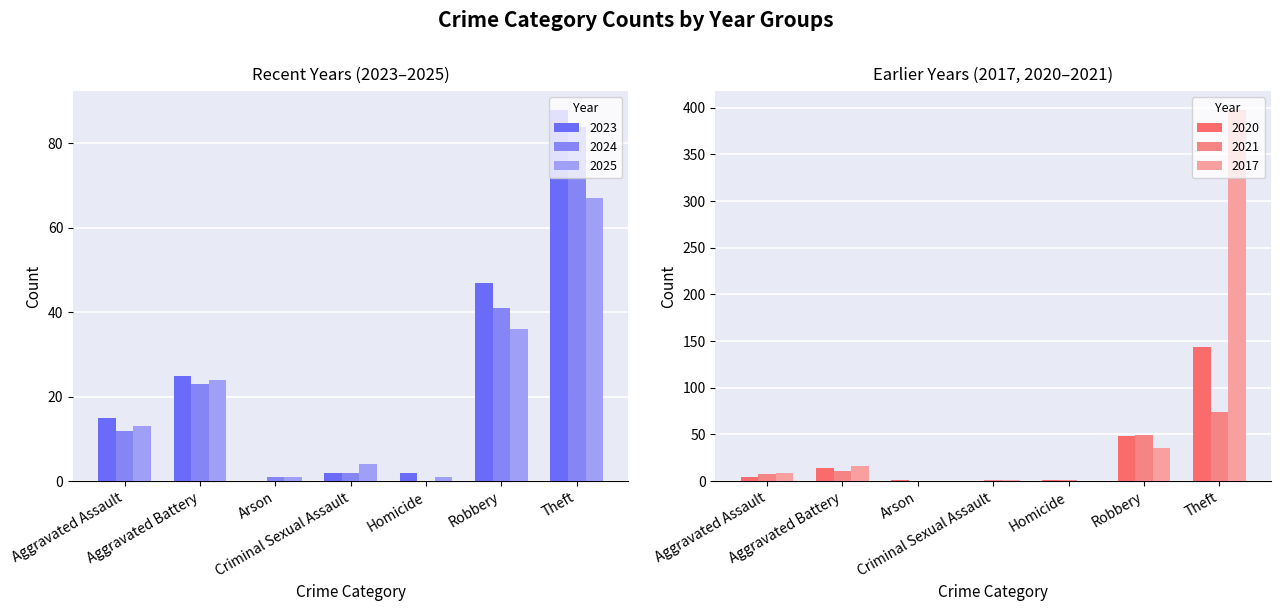

What is the spread (max minus min) of values at Robbery?

14